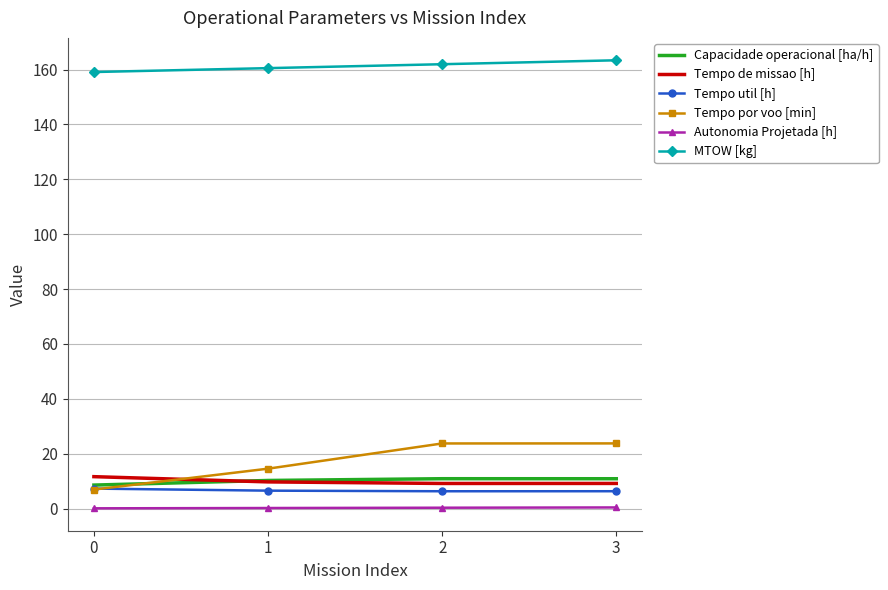

Which series has the widest spread of values?

Tempo por voo [min]